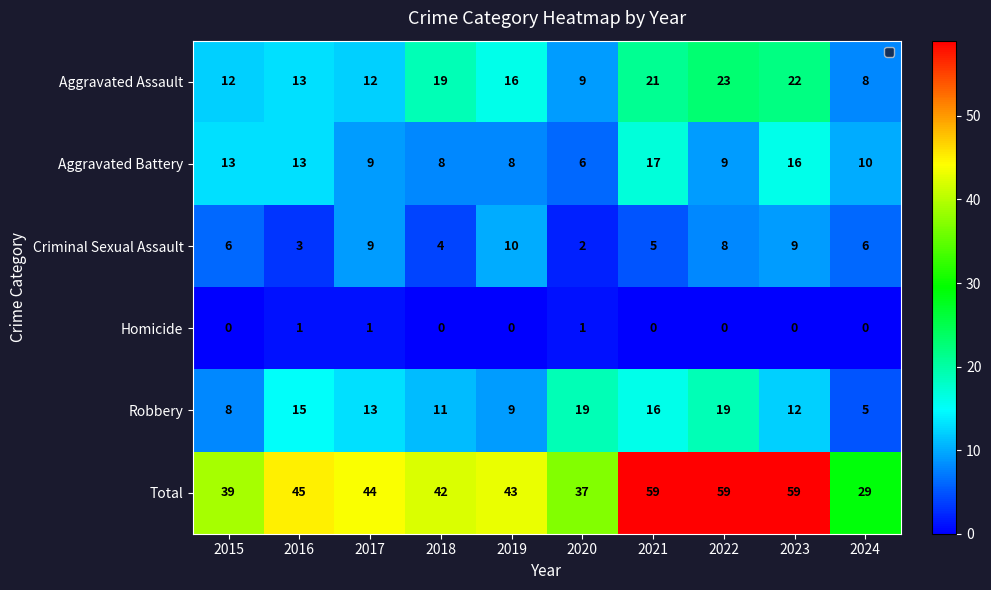

At which label does Robbery first exceed 13?

2016